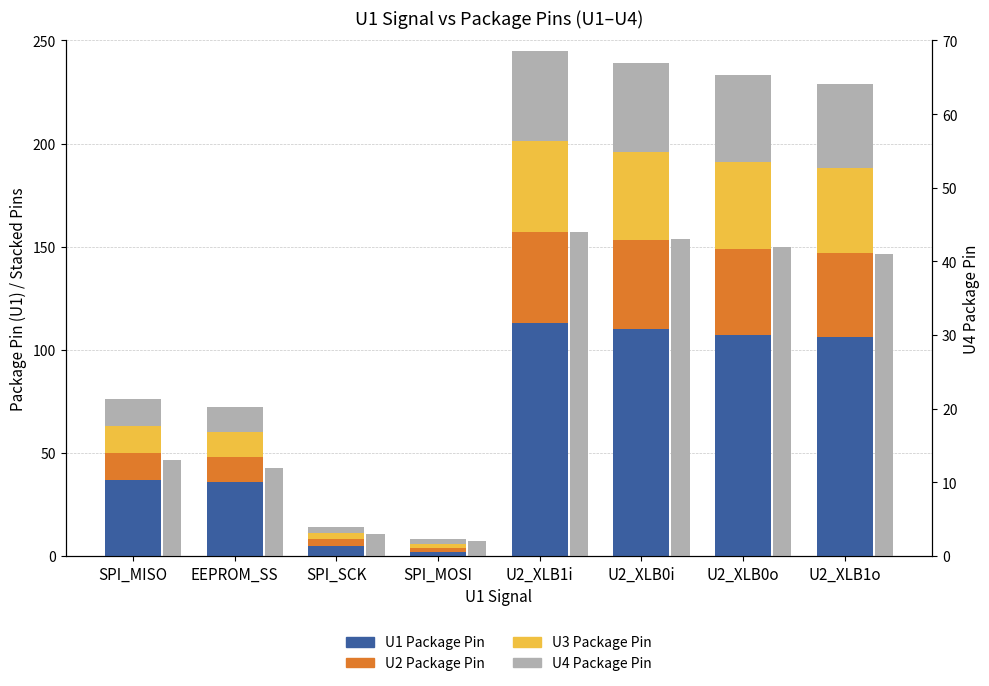

Which category has the lowest value across all series?

SPI_MOSI